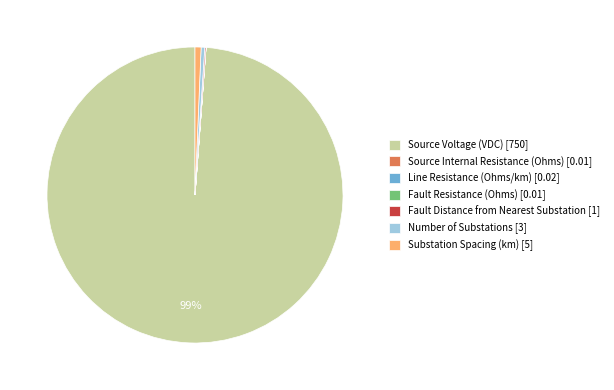

To the nearest percent, what is the average slice percentage?

14%